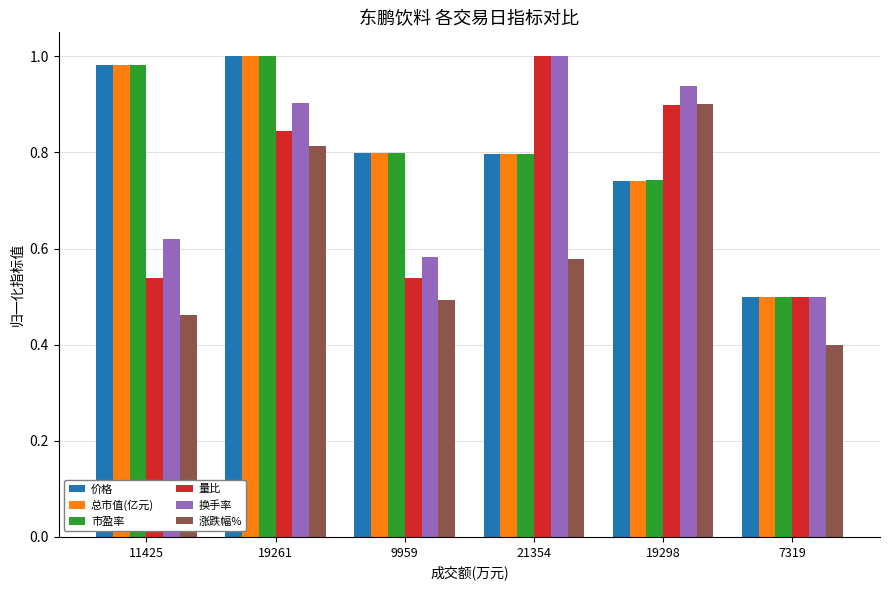

How many groups of bars are there?

6